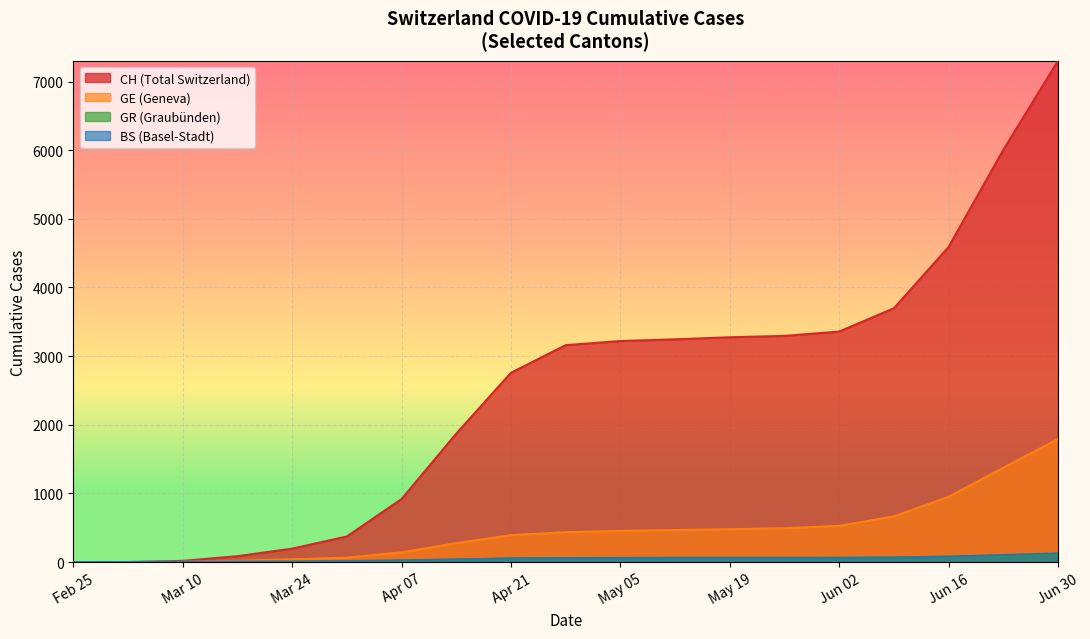

What is the difference between the maximum and minimum values in the GR series?

109